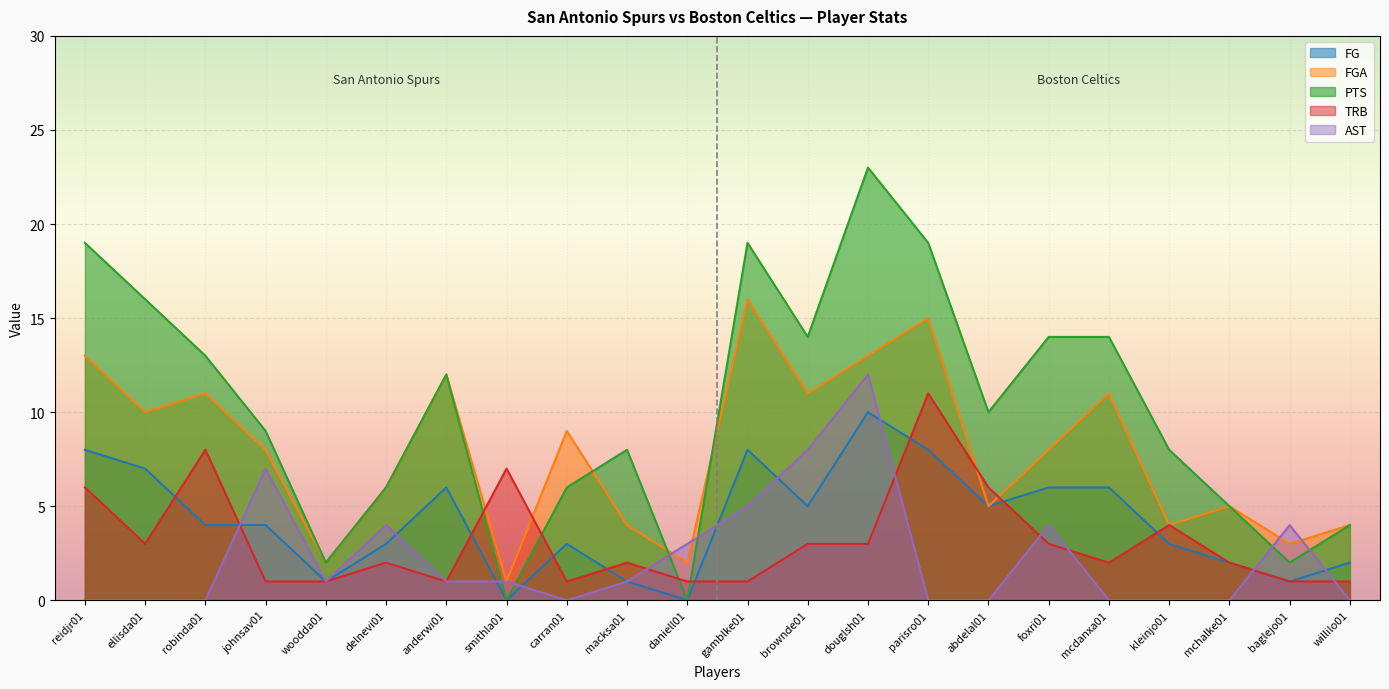

The TRB series shows 4 at robinda01. True or false?

False